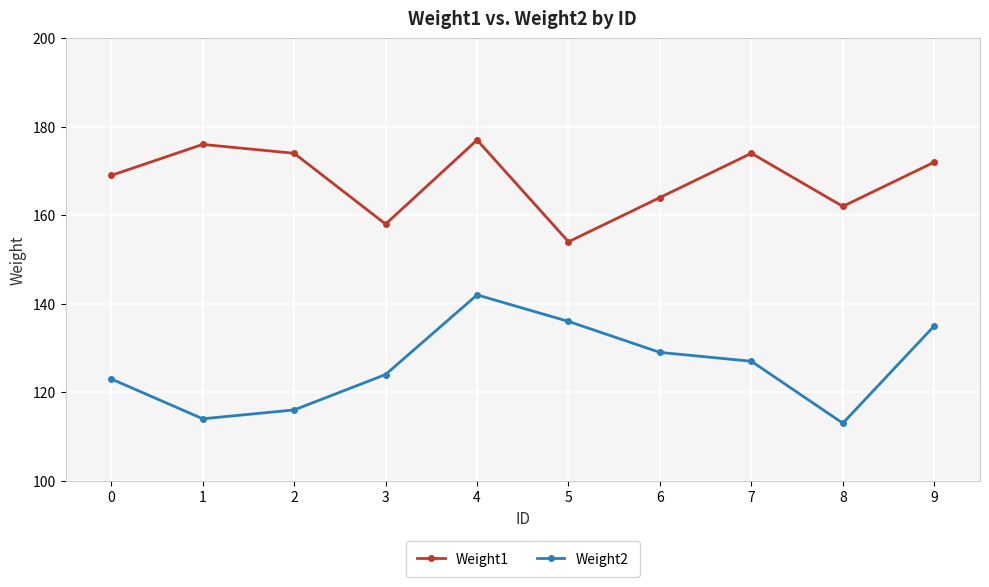

Reading right to left, what are all the values shown in this chart?

Weight1: 172	162	174	164	154	177	158	174	176	169
Weight2: 135	113	127	129	136	142	124	116	114	123